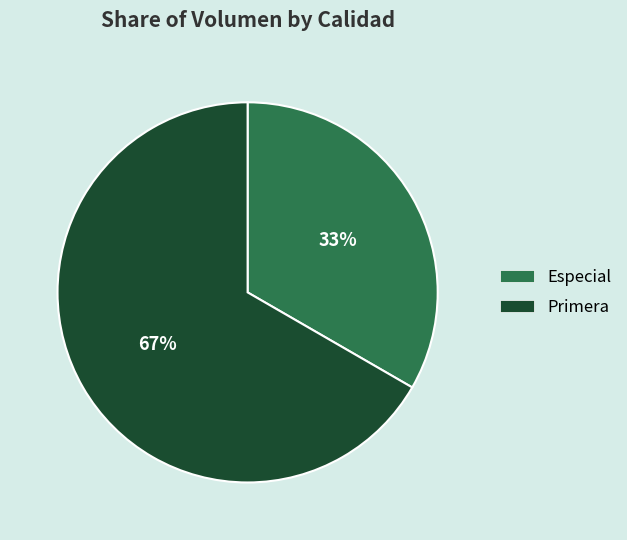

Does Primera account for over 50% of the chart?

Yes